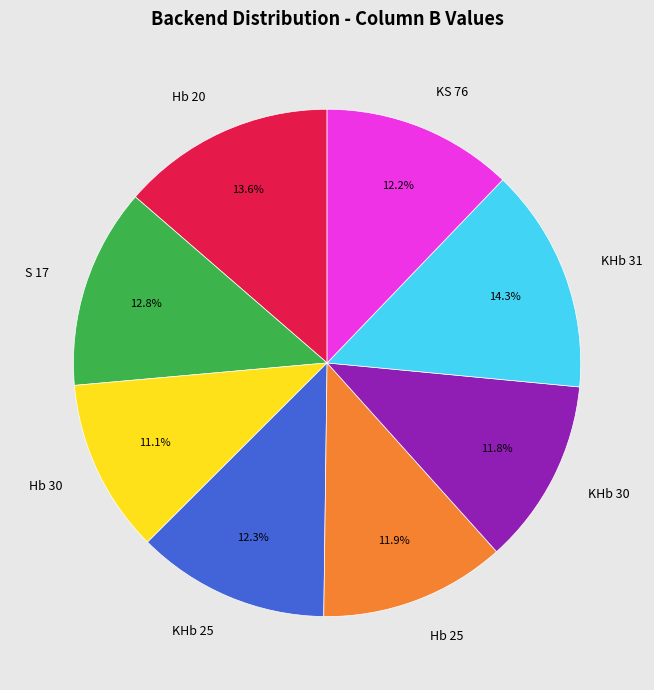

What percentage is NOT represented by Hb 20?

86.4%